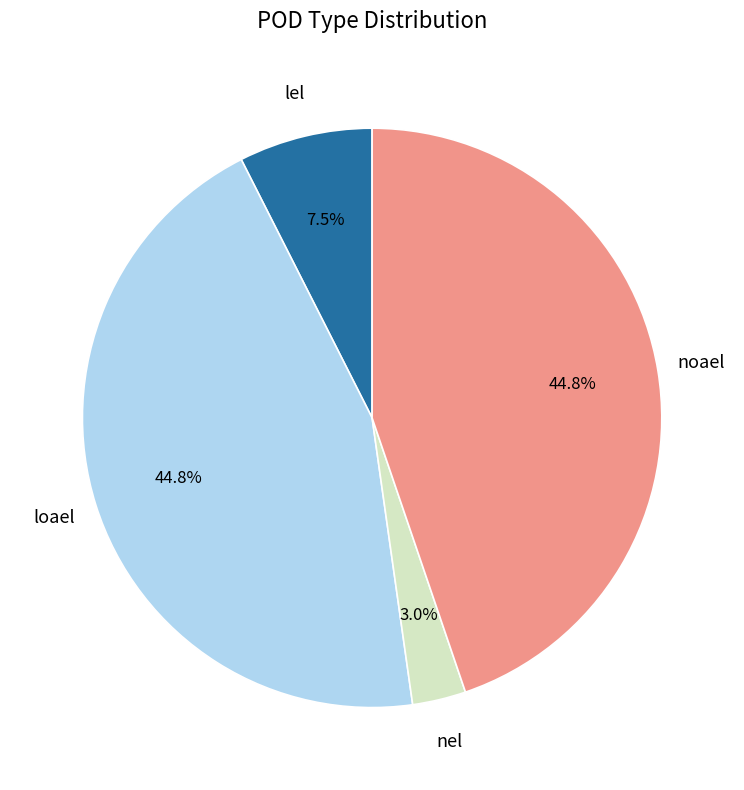

Does any single category account for the majority?

No